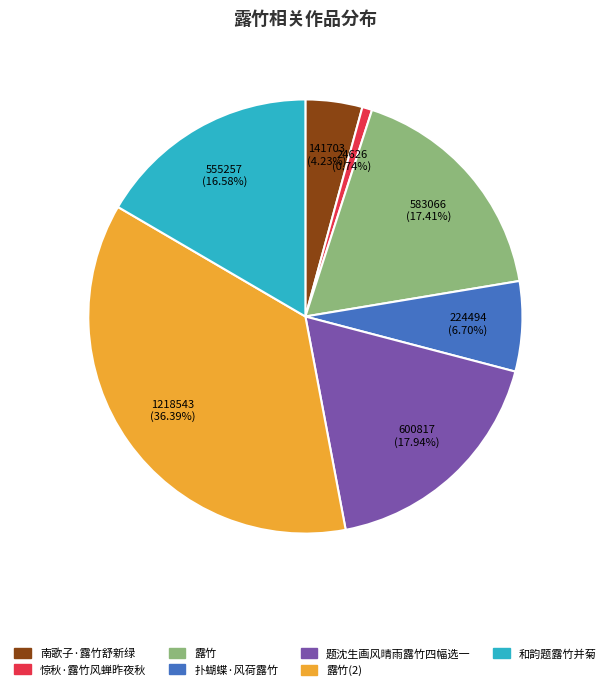

Rank the categories by value from lowest to highest.

惊秋·露竹风蝉昨夜秋, 南歌子·露竹舒新绿, 扑蝴蝶·风荷露竹, 和韵题露竹并菊, 露竹, 题沈生画风晴雨露竹四幅选一, 露竹(2)